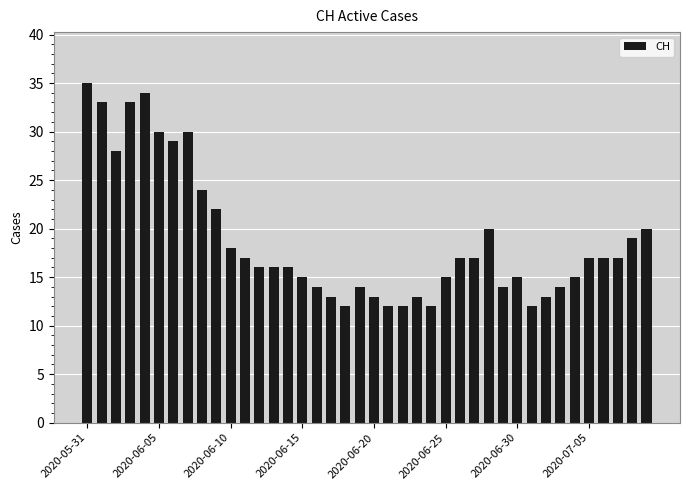

What is the value of the 34th bar from the left?

14